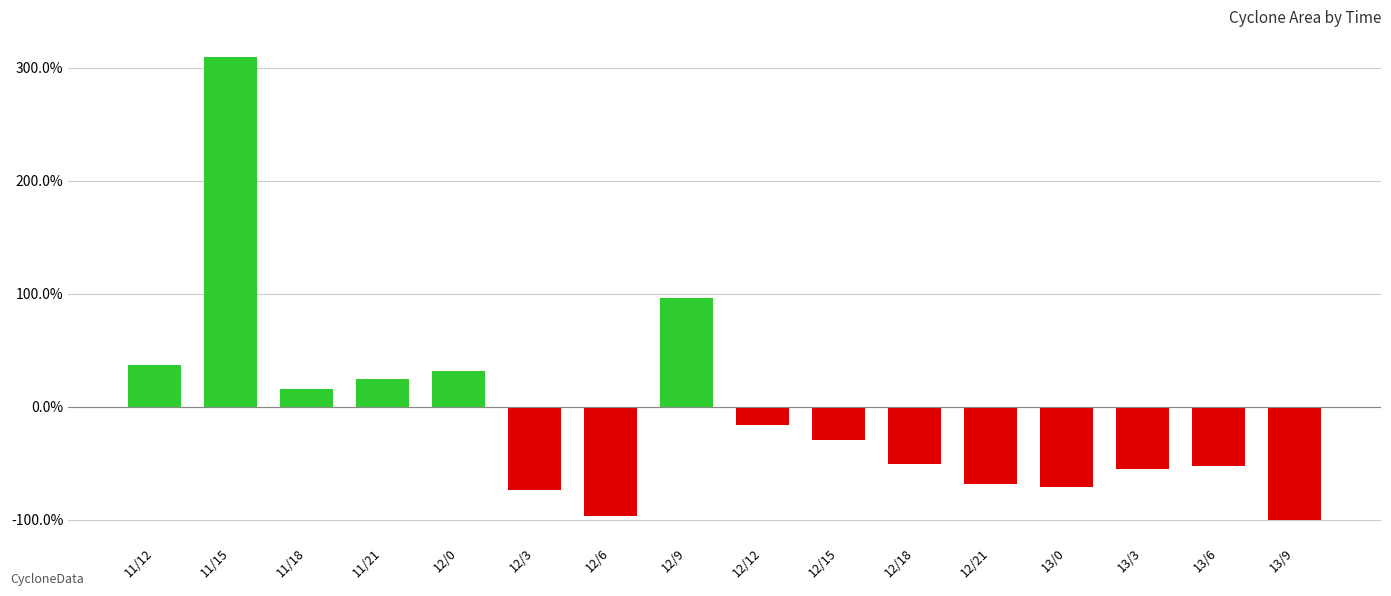

Reading left to right, extract all data points from this chart.

36.6	309.4	16.0	24.3	31.8	-73.4	-96.7	96.2	-15.9	-29.7	-50.7	-68.7	-71.3	-54.8	-53.0	-100.0